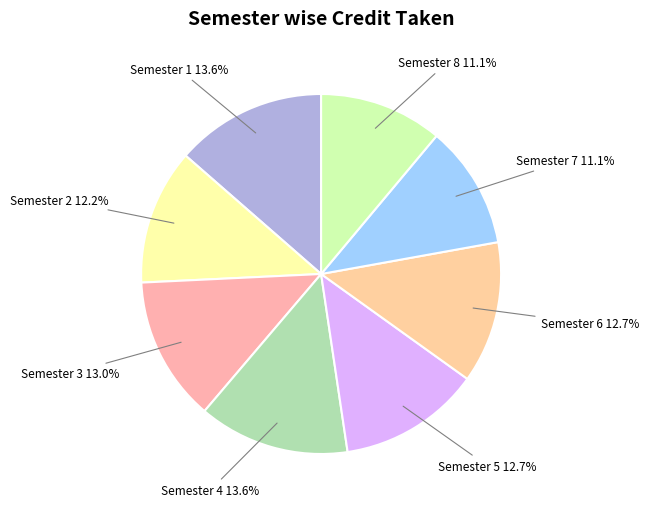

Combined, what portion of the pie is Semester 6 and Semester 4?

26.3%